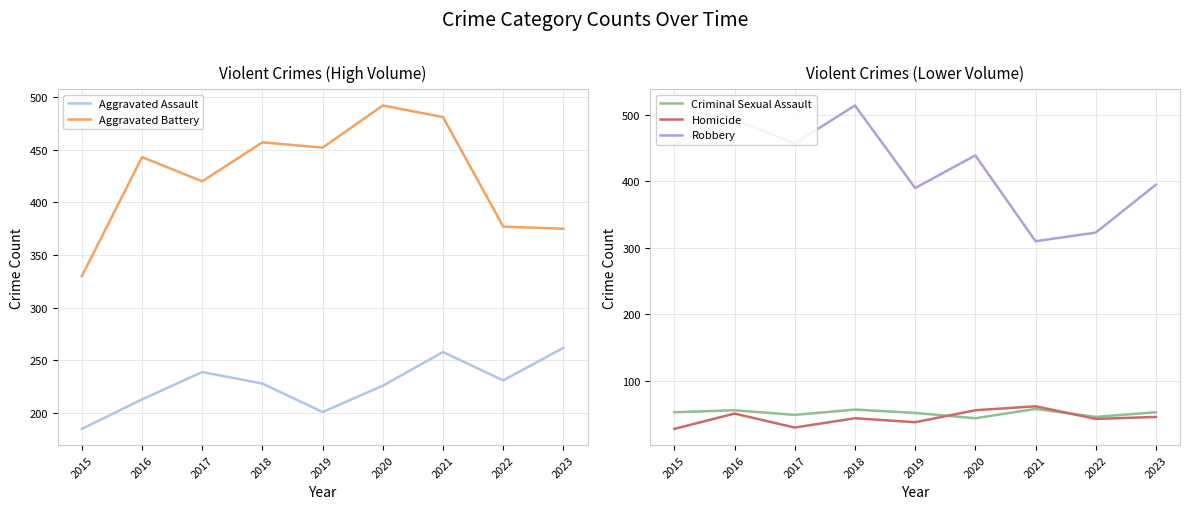

Which category has the lowest value in the Criminal Sexual Assault series?

2020